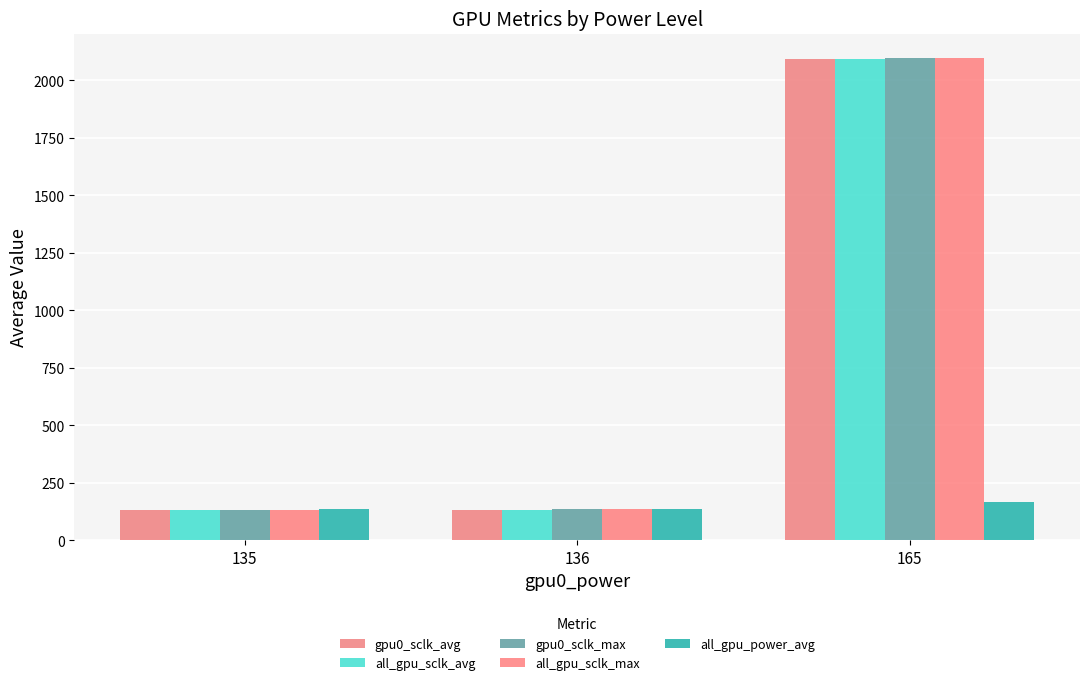

Which label corresponds to the largest value in the chart?

165